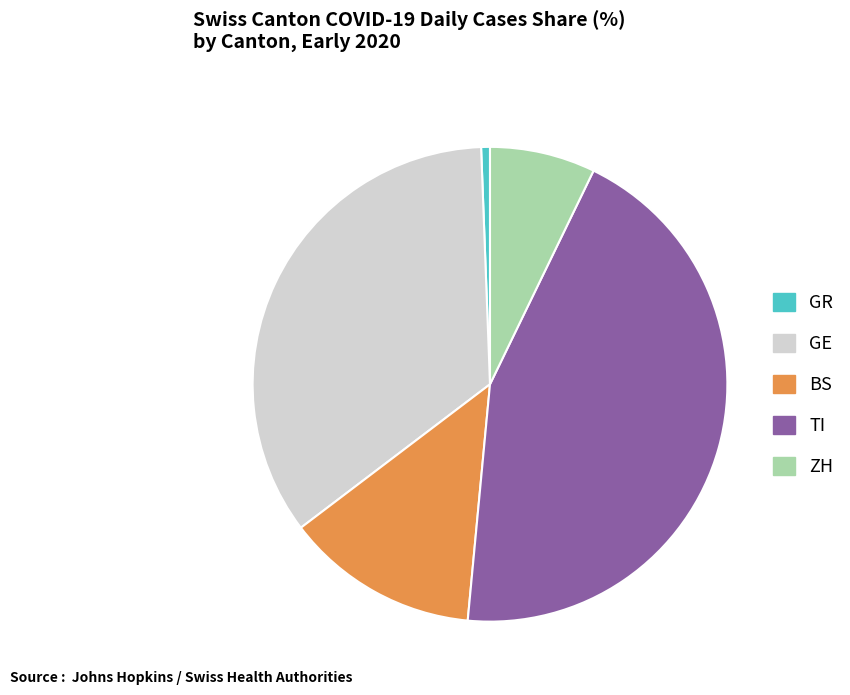

Is there a majority slice in this chart?

No